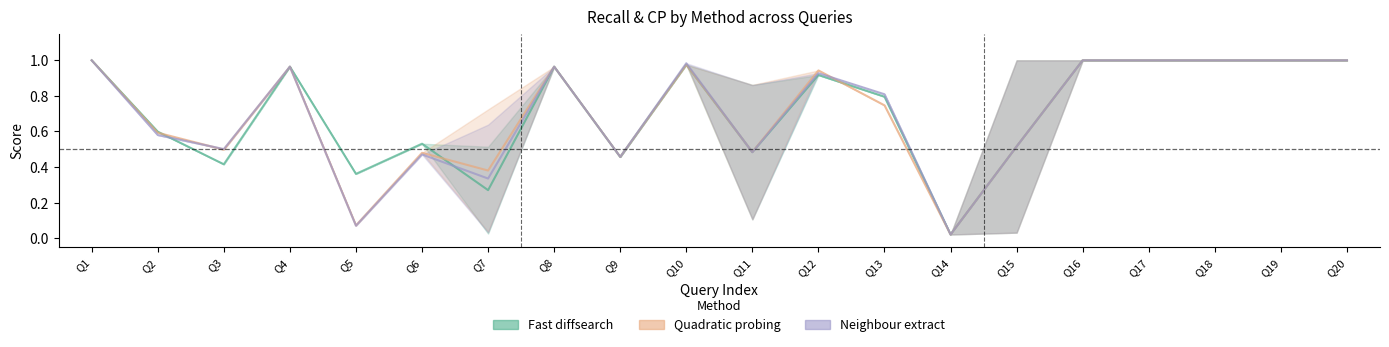

What is the greatest value displayed?

1.0